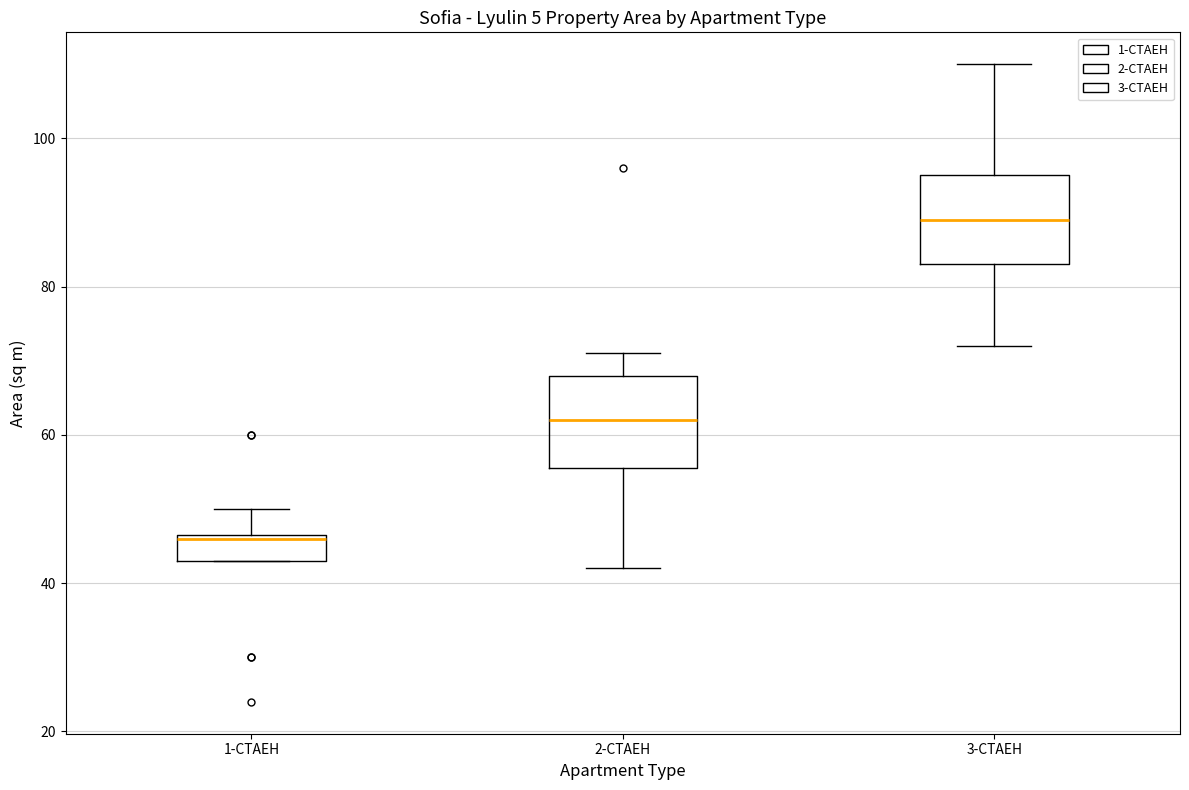

Reading left to right, transcribe this box plot: for each box, give where its median line is, the range the box spans, and where its two whiskers end, as read against the y-axis. The values are not printed on the chart, so give them approximately, as read against the axis.

1-СТАЕН: median 46, box 44 to 46, whiskers 44 to 50
2-СТАЕН: median 62, box 56 to 68, whiskers 42 to 72
3-СТАЕН: median 90, box 84 to 96, whiskers 72 to 110